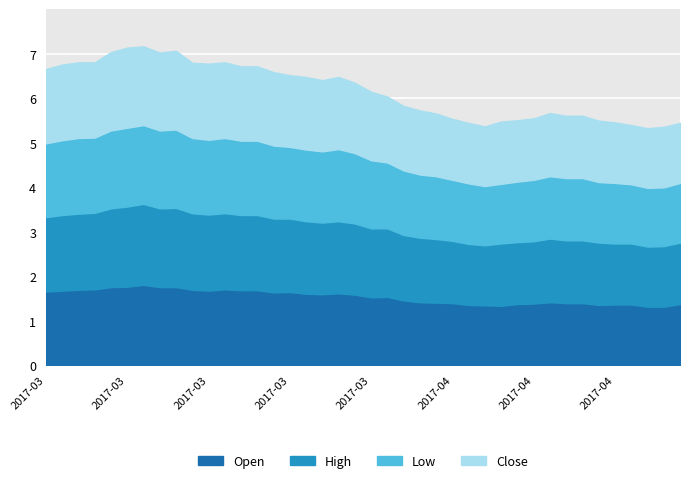

What position from the left is 2017-04-18?

30